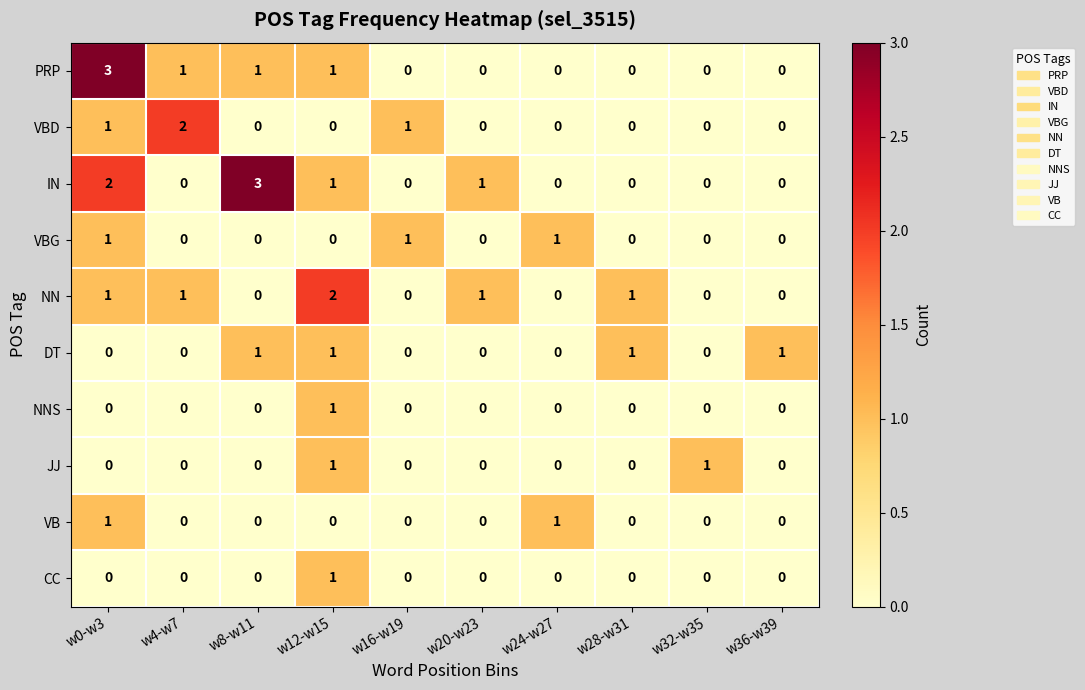

Between w4-w7 and w8-w11, which series saw the biggest shift?

IN